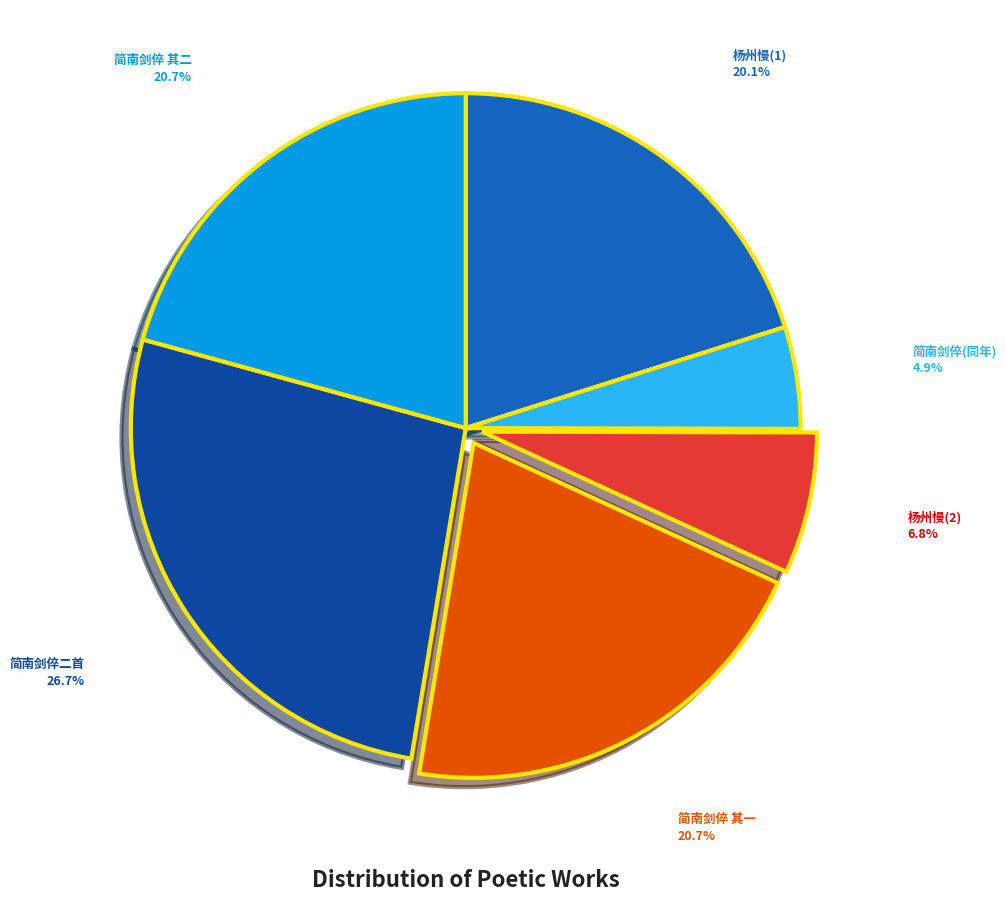

Count the number of slices in the pie.

6